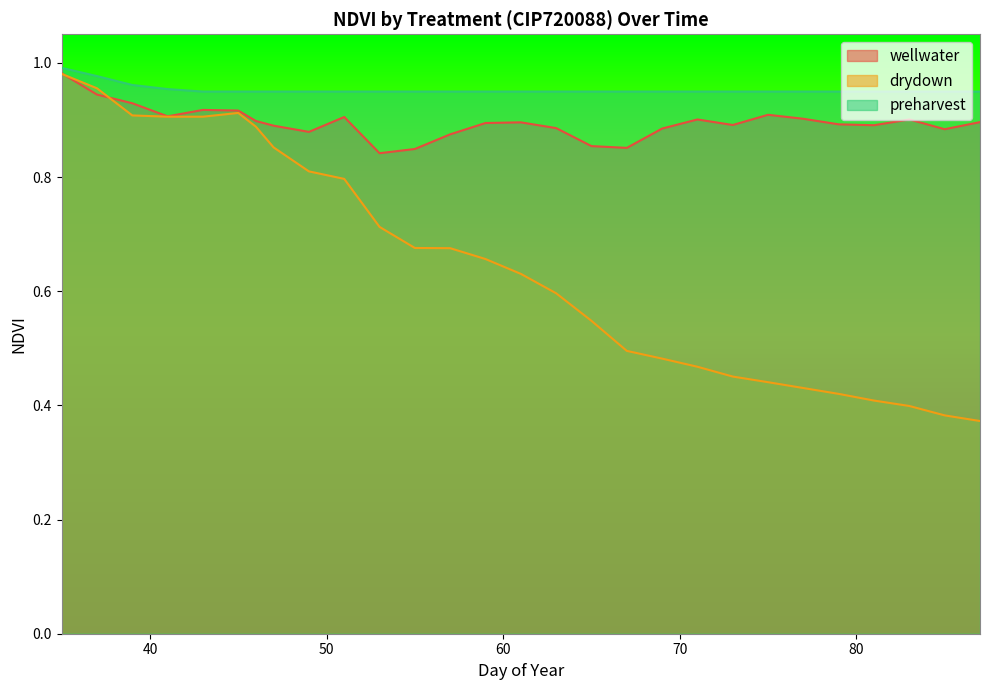

What is the sum of the wellwater values at 79.0 and 85.0?

1.8